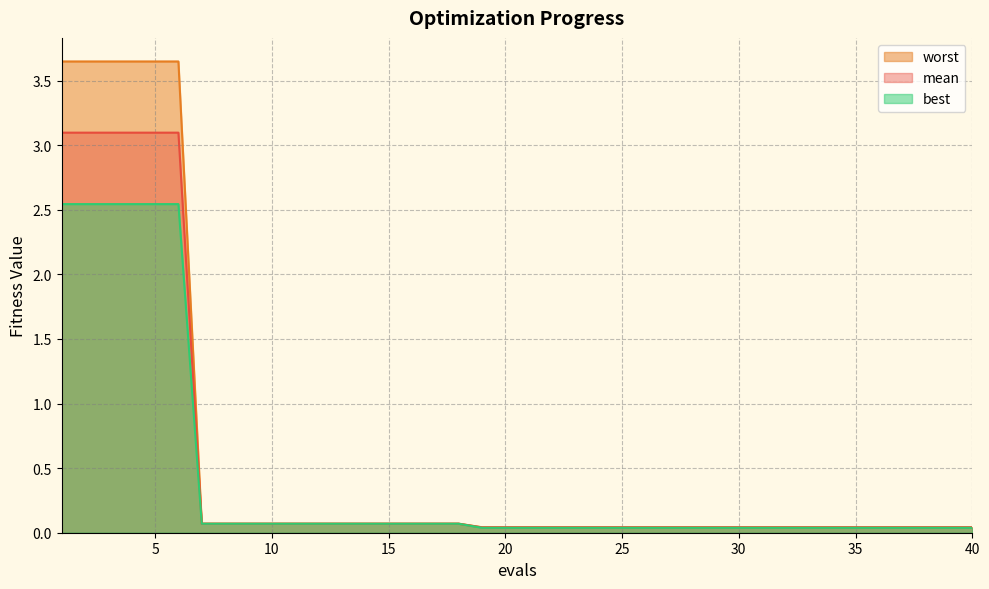

Which category has the highest value across all series?

1